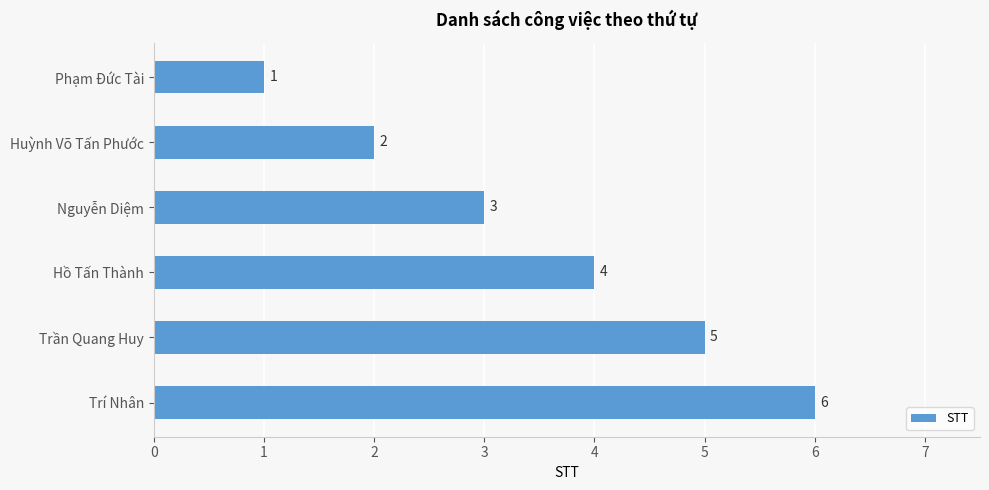

The value at Phạm Đức Tài is 2. True or false?

False